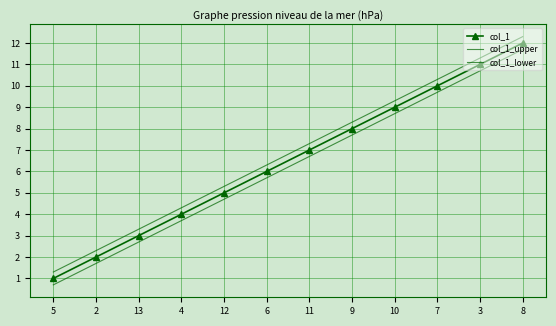

True or false: col_1_upper has more than 2 interior local peaks.

False